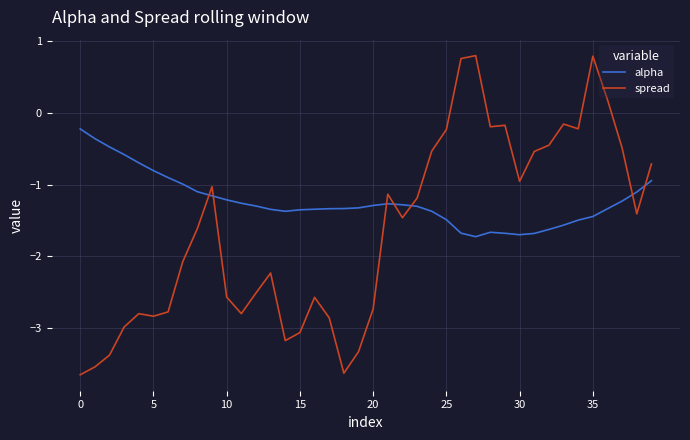

Which series has the largest total across all categories?

alpha